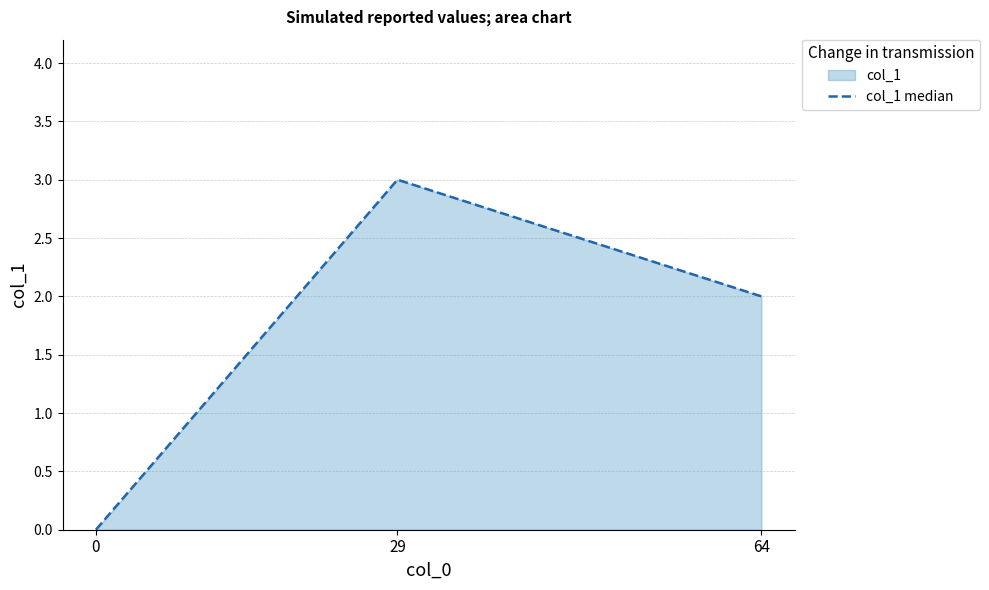

Read the value at 64.

2